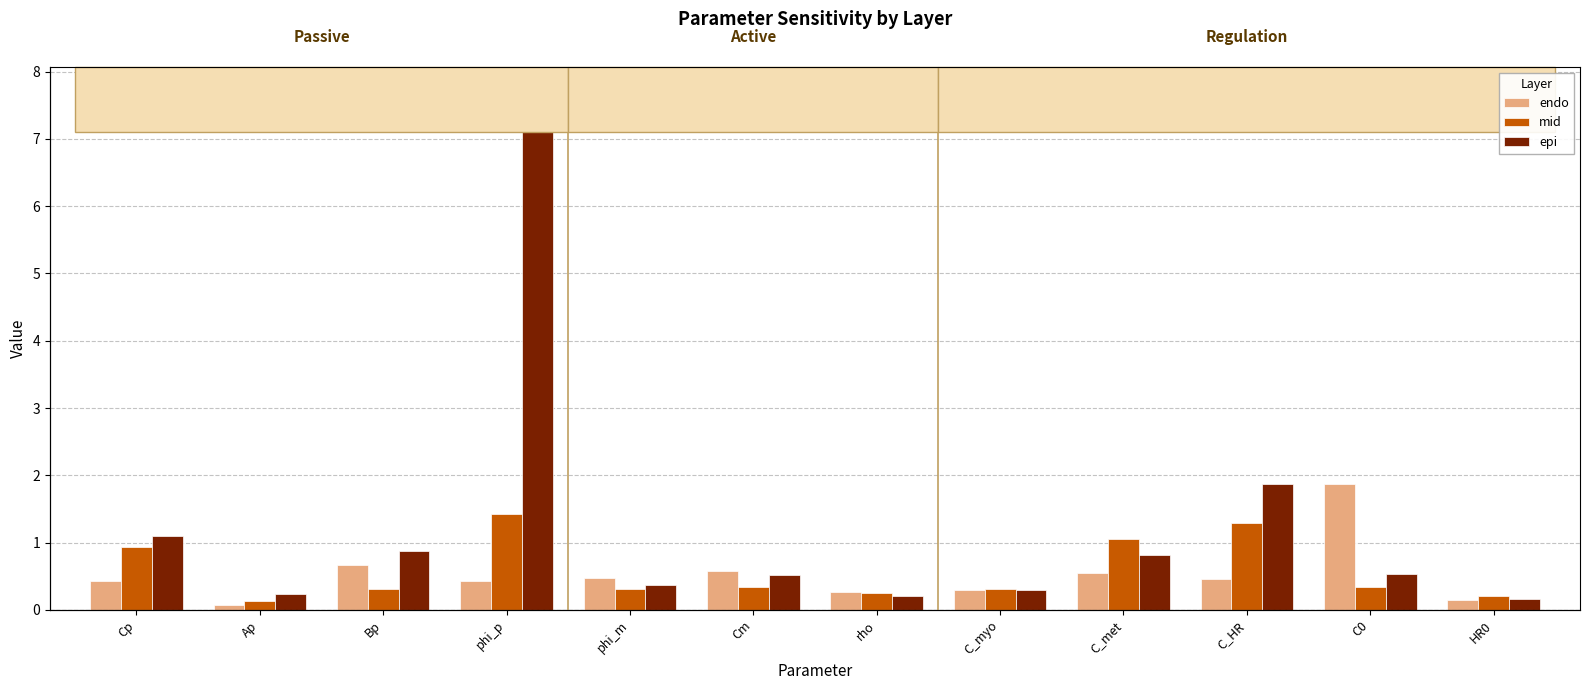

How many categories are shown in the chart?

12